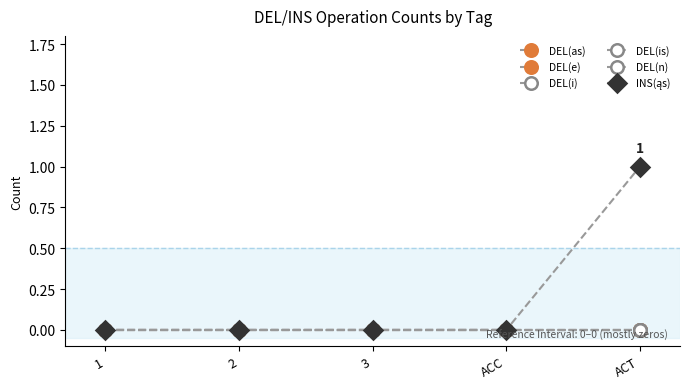

At which label does DEL(e) reach its minimum?

1